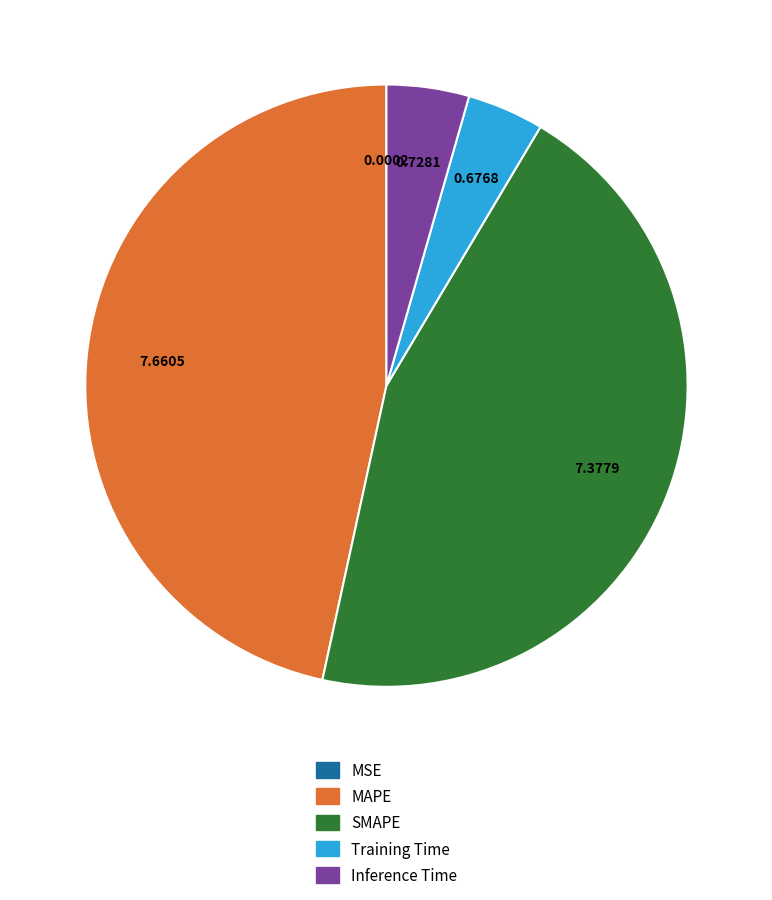

Approximately how many times larger is the value at Inference Time compared to MAPE?

0.1